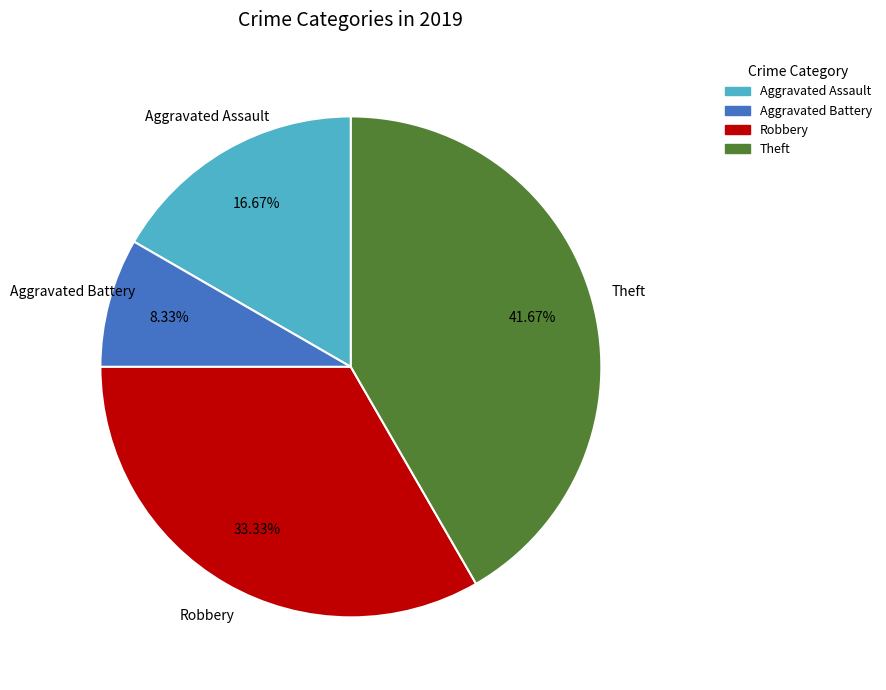

Is there a majority slice in this chart?

No